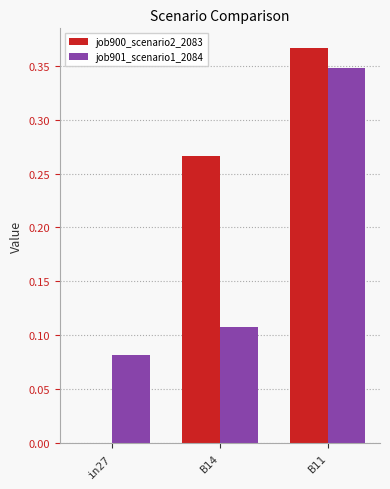

What is the sum of all job901_scenario1_2084 values?

0.5